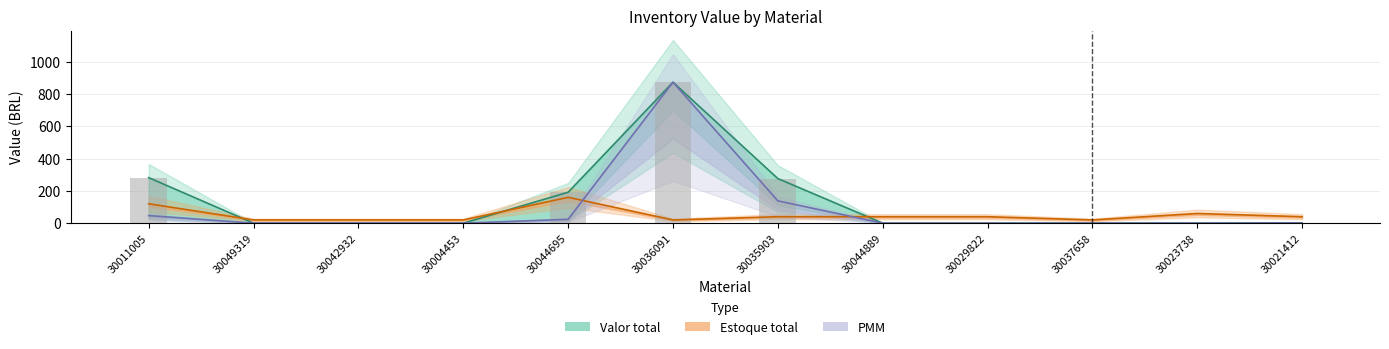

Reading left to right, extract all data points from this chart.

281.8	0.0	0.0	0.0	191.6	872.7	276.1	0.0	0.0	0.0	0.0	2.0